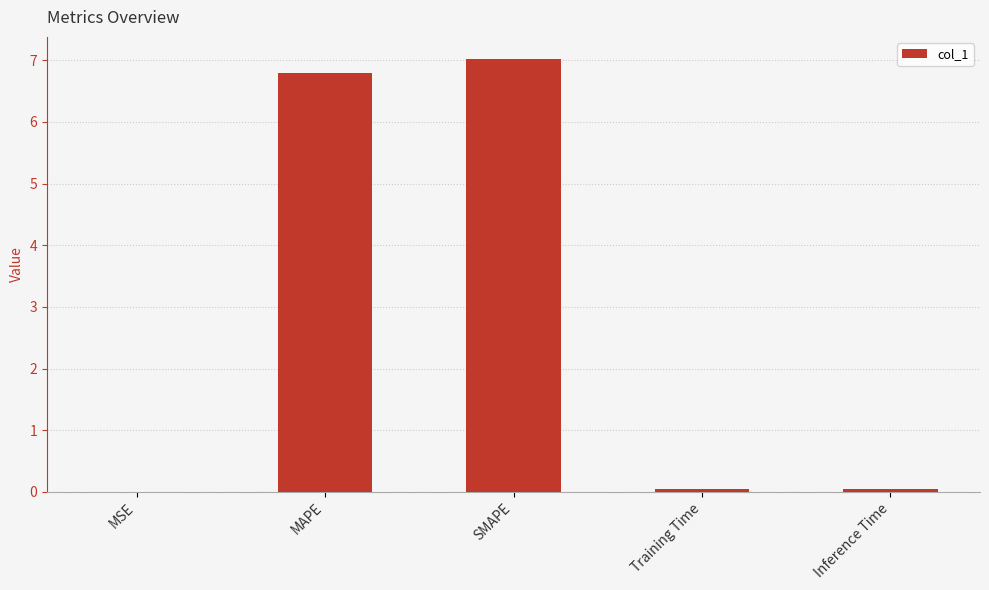

What is the sum of all values?

13.9